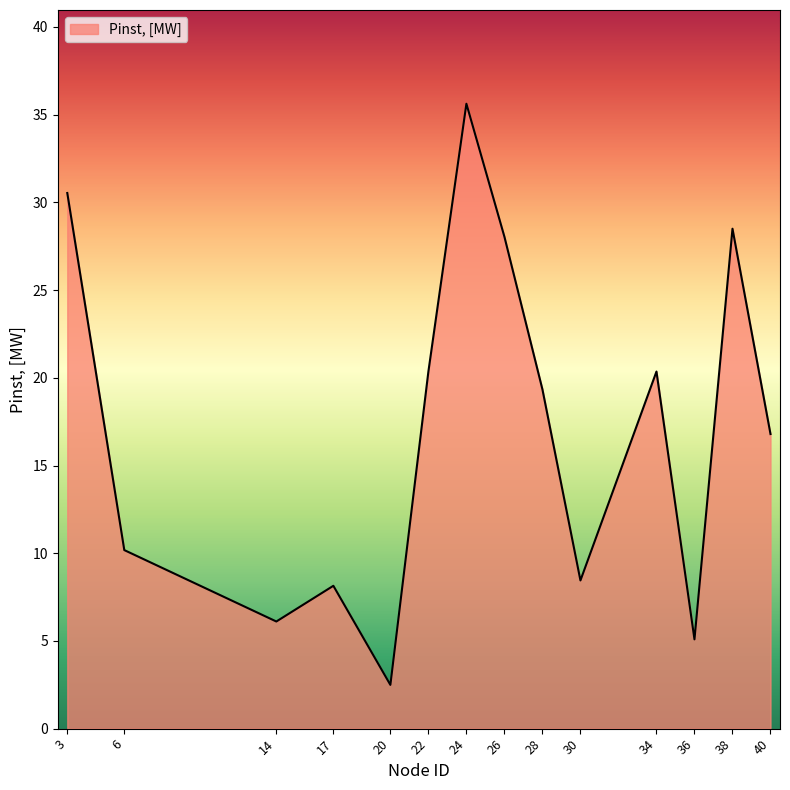

Which category has the highest value across all series?

24